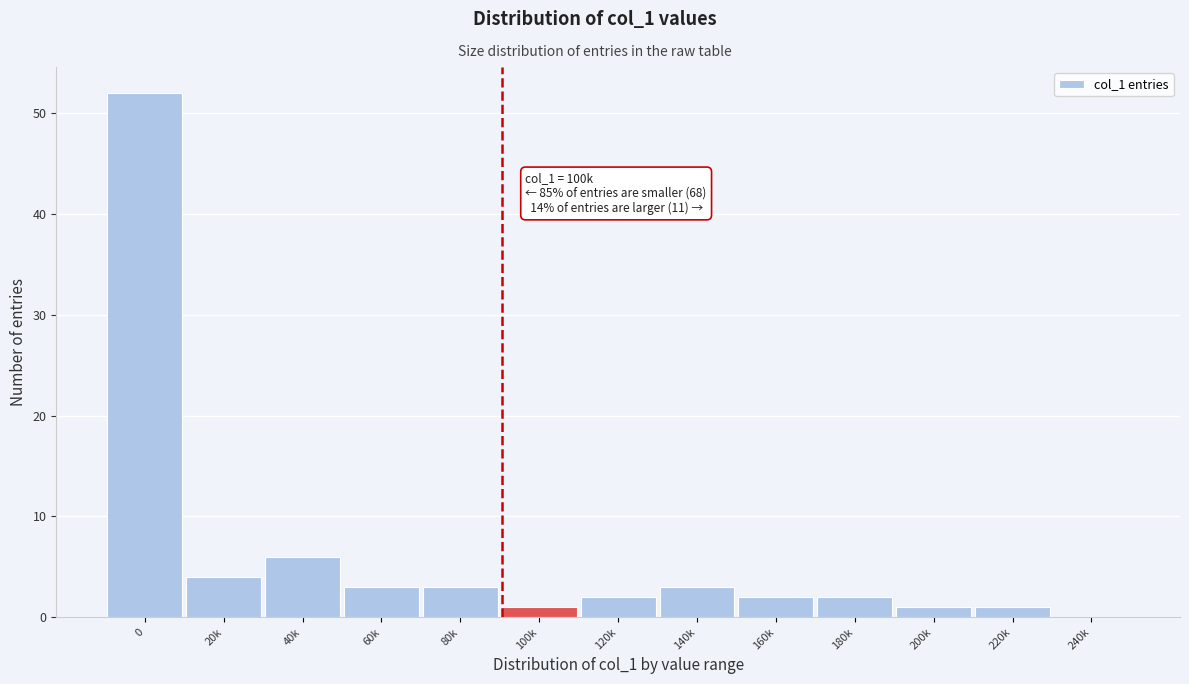

Reading left to right, what are all the values shown in this chart?

0=52	20k=4	40k=6	60k=3	80k=3	100k=1	120k=2	140k=3	160k=2	180k=2	200k=1	220k=1	240k=0